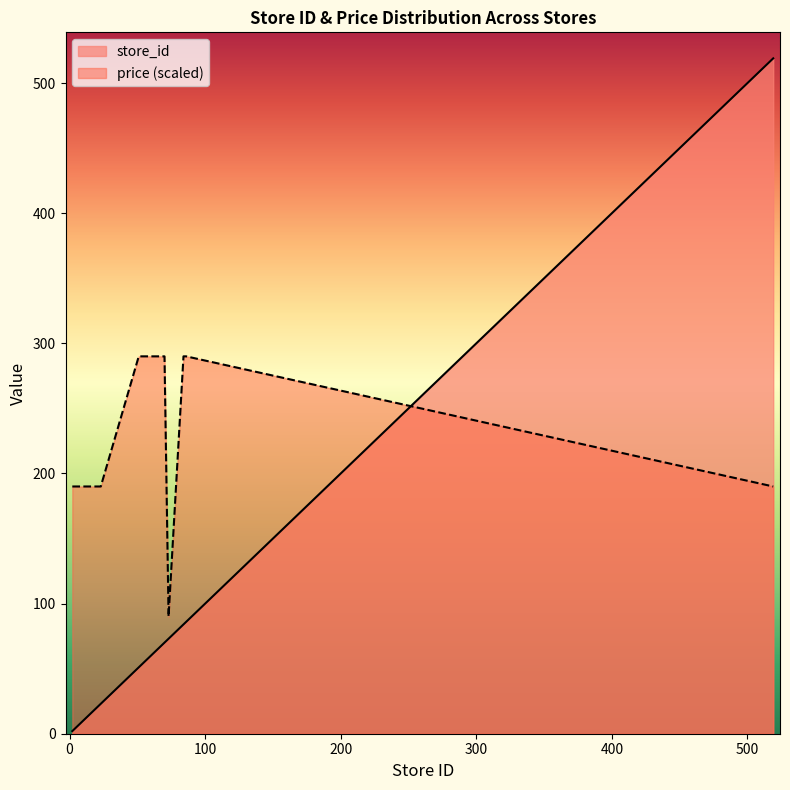

The value of store_id at 23 is 38.8. True or false?

False